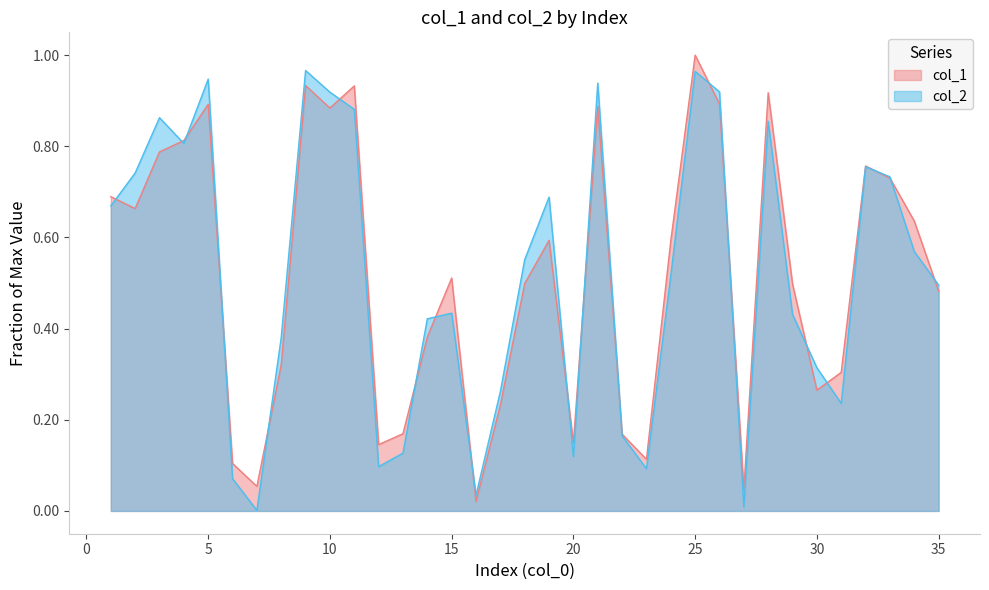

At which label does col_2 reach its minimum?

7